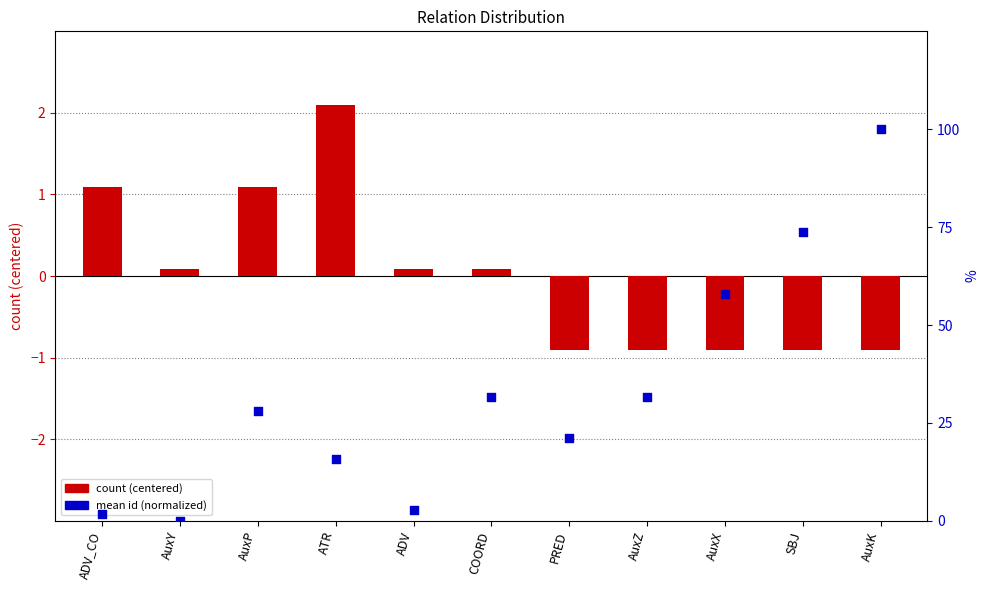

Which series has the largest total across all categories?

mean id (normalized)